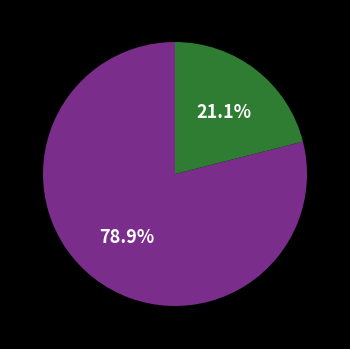

Does any single category account for the majority?

Yes